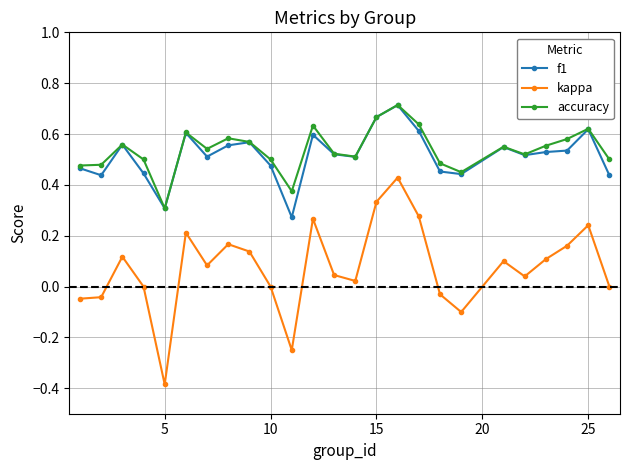

True or false: kappa and accuracy intersect in this chart.

False